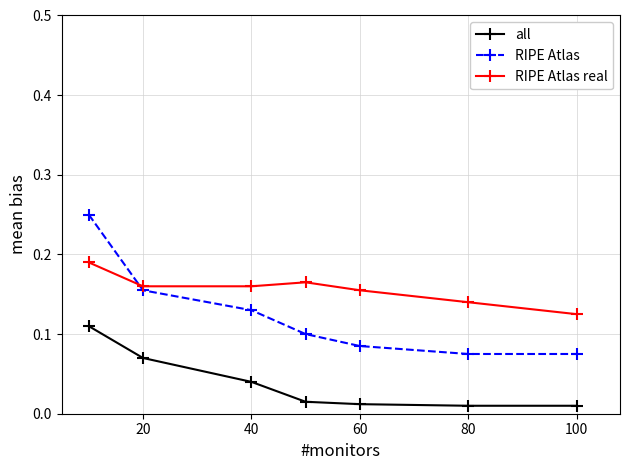

List the series in order of their overall mean, highest first.

RIPE Atlas real, RIPE Atlas, all